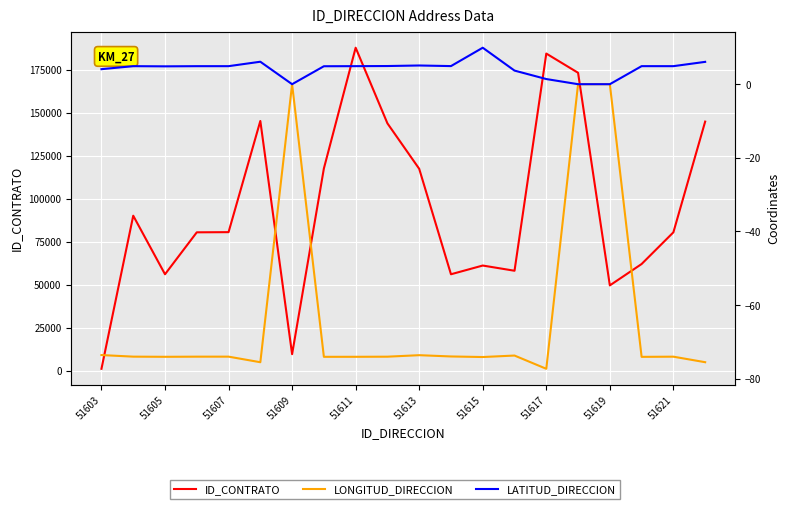

True or false: LONGITUD_DIRECCION and LATITUD_DIRECCION intersect in this chart.

False